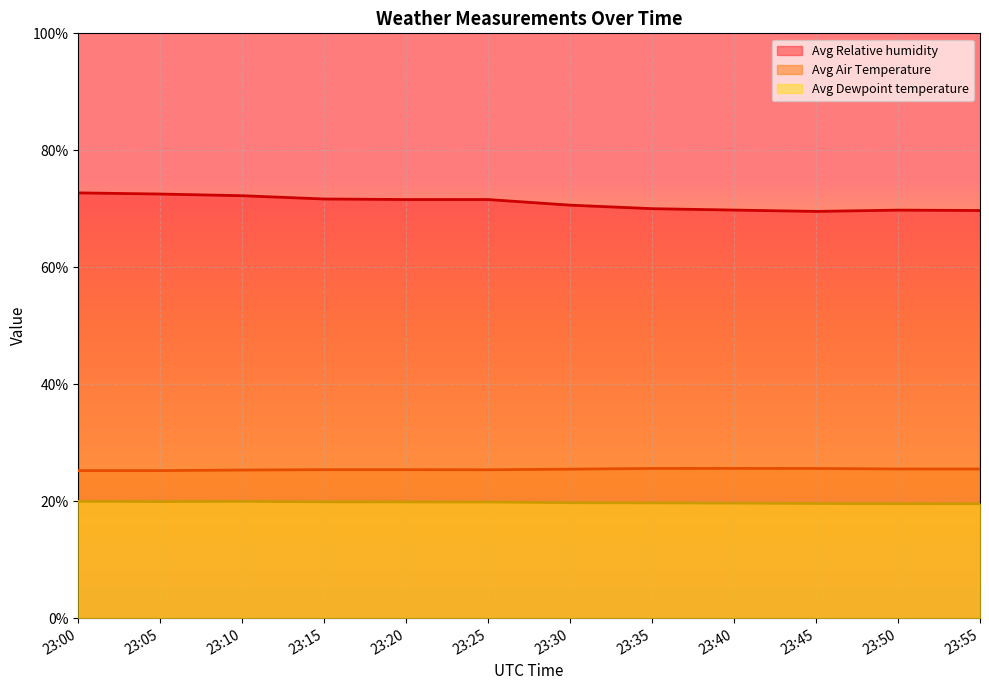

In Avg Dewpoint temperature, how many points are higher than both neighbors (excluding endpoints)?

1